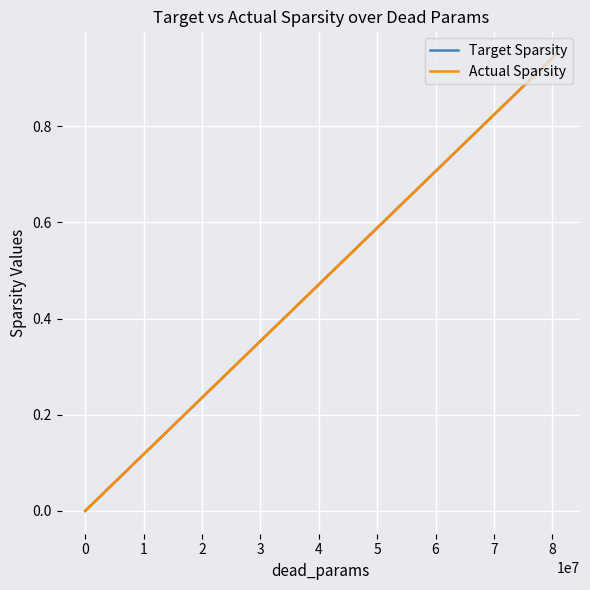

Which series has the largest range (max minus min)?

Actual Sparsity